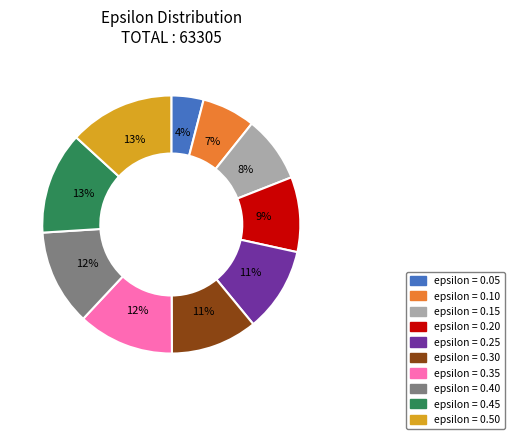

Does any single category account for the majority?

No